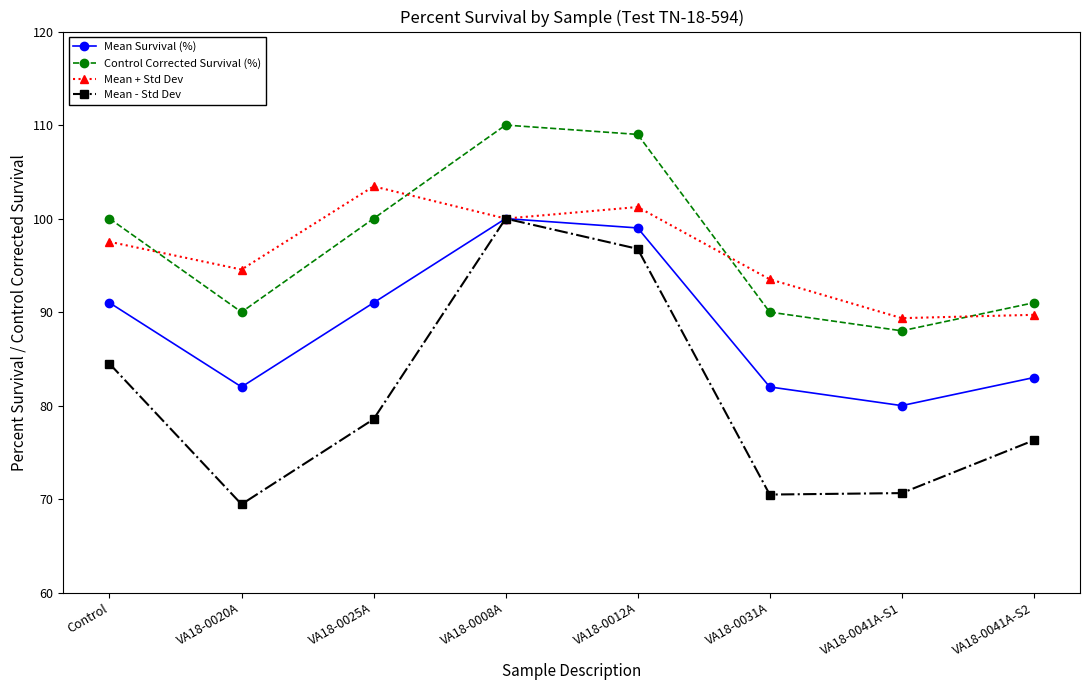

At which category is the sum across all series the highest?

VA18-0008A